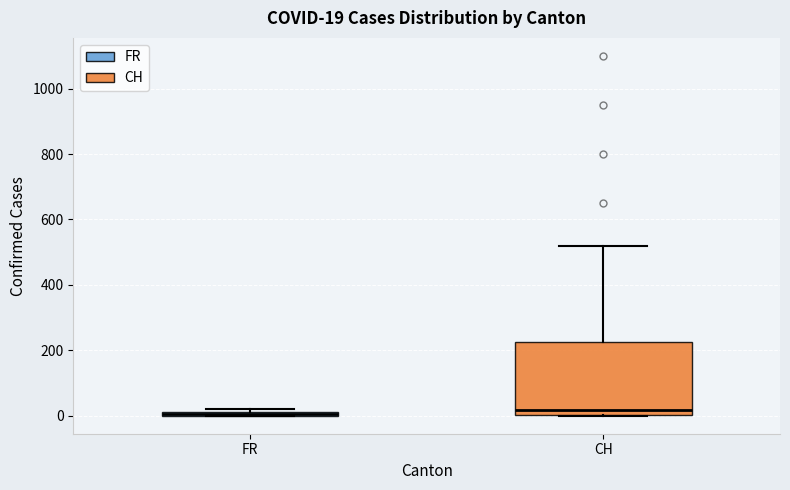

Comparing the boxes themselves (not the whiskers), which one is the tallest?

CH